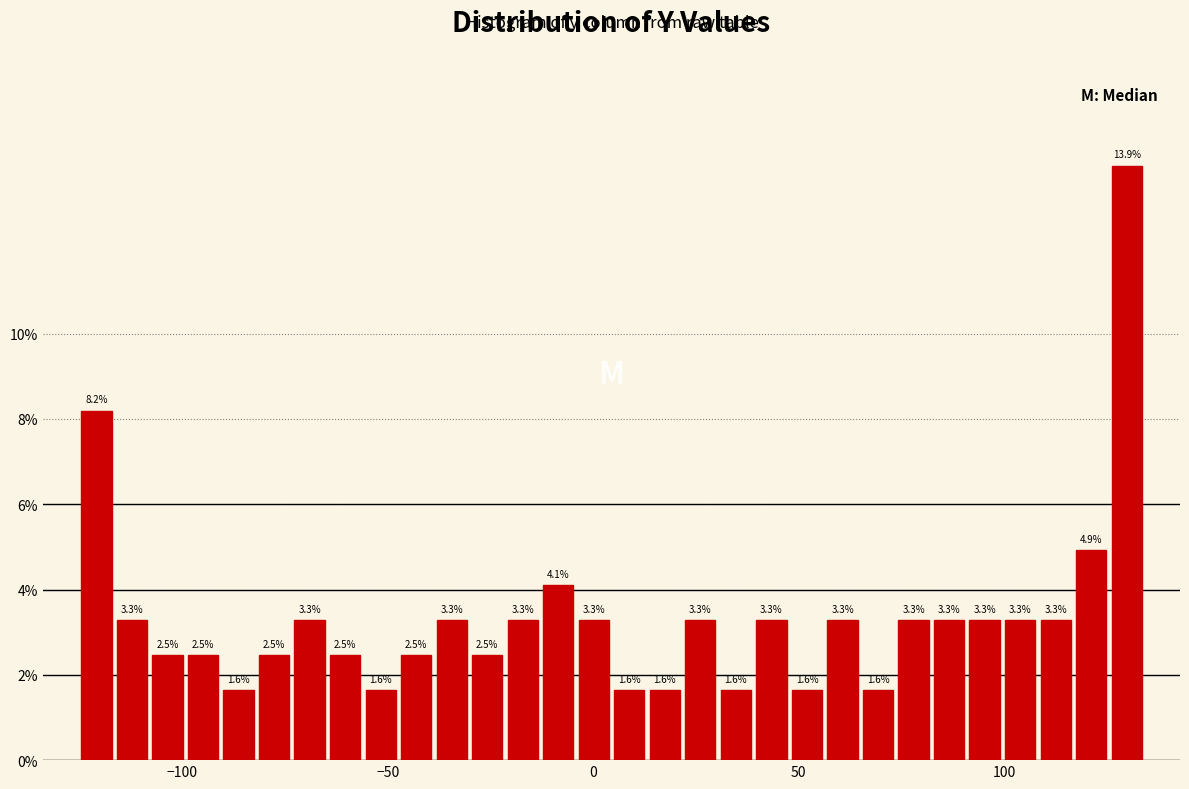

Around what value on the x-axis is the tallest bar? Give the approximate position of its centre, as read against the axis.

130